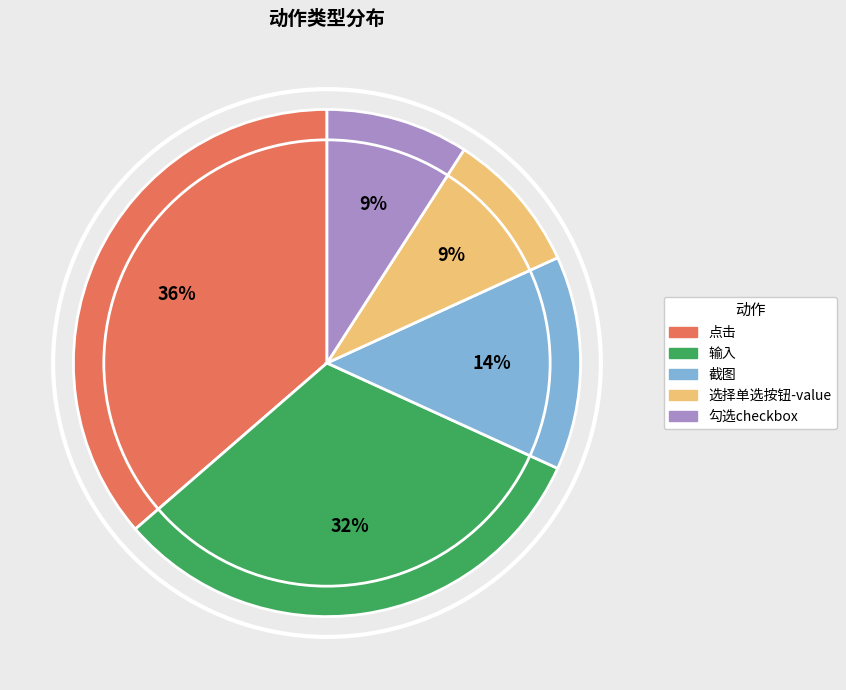

Which slice is the largest?

点击